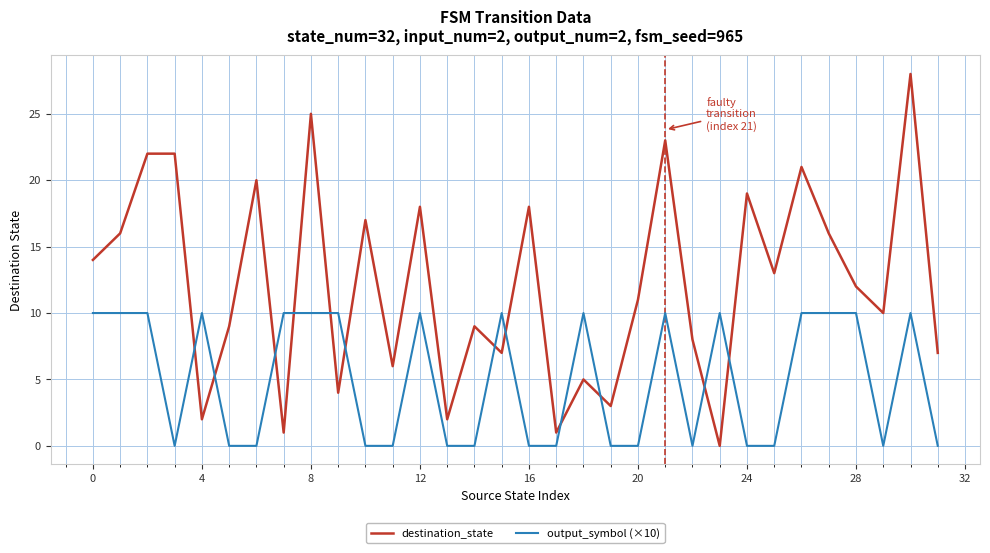

Reading right to left, what are all the values shown in this chart?

destination_state: 7	28	10	12	16	21	13	19	0	8	23	11	3	5	1	18	7	9	2	18	6	17	4	25	1	20	9	2	22	22	16	14
output_symbol (×10): 0	10	0	10	10	10	0	0	10	0	10	0	0	10	0	0	10	0	0	10	0	0	10	10	10	0	0	10	0	10	10	10